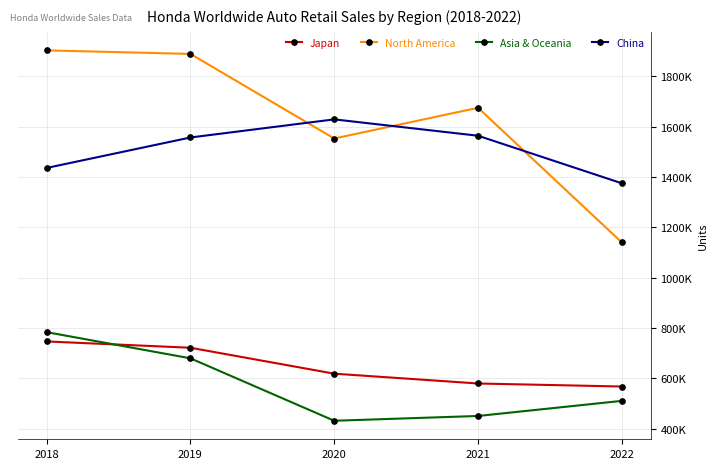

Between which two adjacent categories do China and North America first intersect?

2019 and 2020